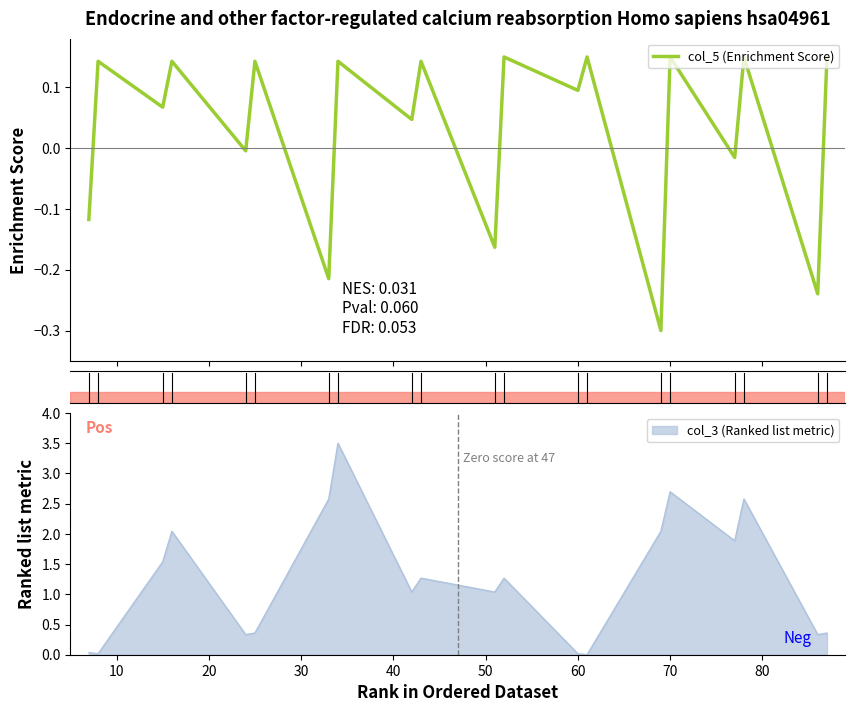

How many interior local valleys (lower than both neighbors) does the data have?

9